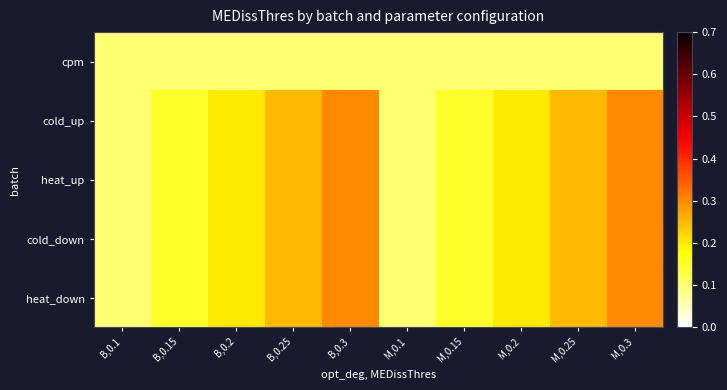

How many categories are shown in the chart?

10